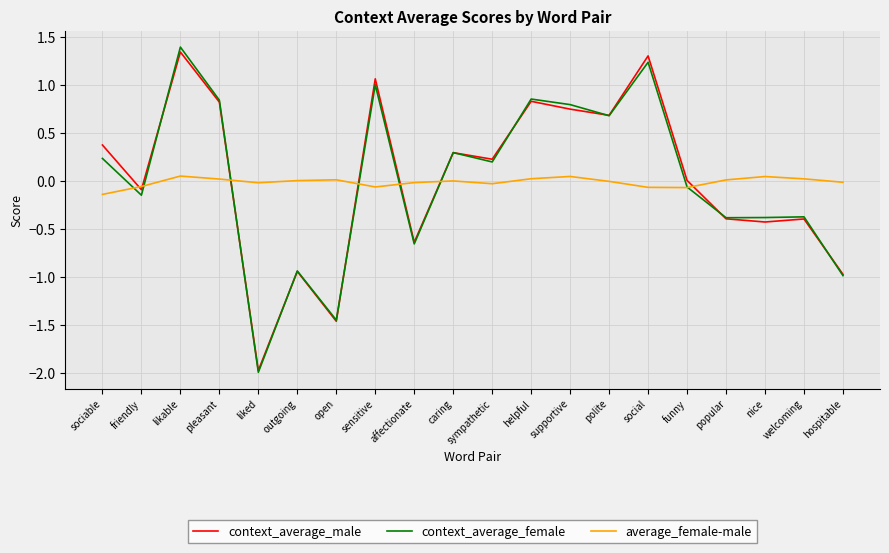

Between open and polite, which series saw the biggest shift?

context_average_male